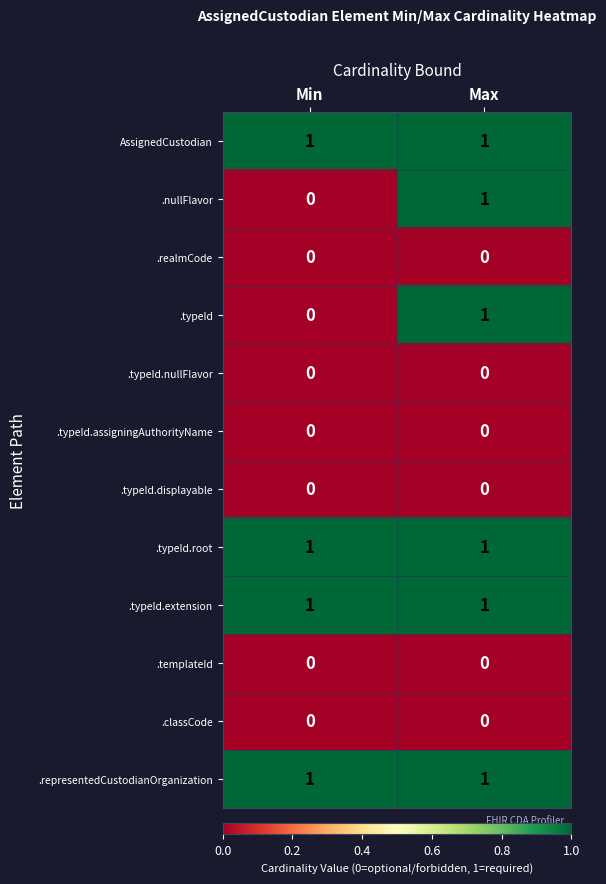

Reading left to right, extract all data points from this chart.

AssignedCustodian: Min=1	Max=1
.nullFlavor: Min=0	Max=1
.realmCode: Min=0	Max=0
.typeId: Min=0	Max=1
.typeId.nullFlavor: Min=0	Max=0
.typeId.assigningAuthorityName: Min=0	Max=0
.typeId.displayable: Min=0	Max=0
.typeId.root: Min=1	Max=1
.typeId.extension: Min=1	Max=1
.templateId: Min=0	Max=0
.classCode: Min=0	Max=0
.representedCustodianOrganization: Min=1	Max=1